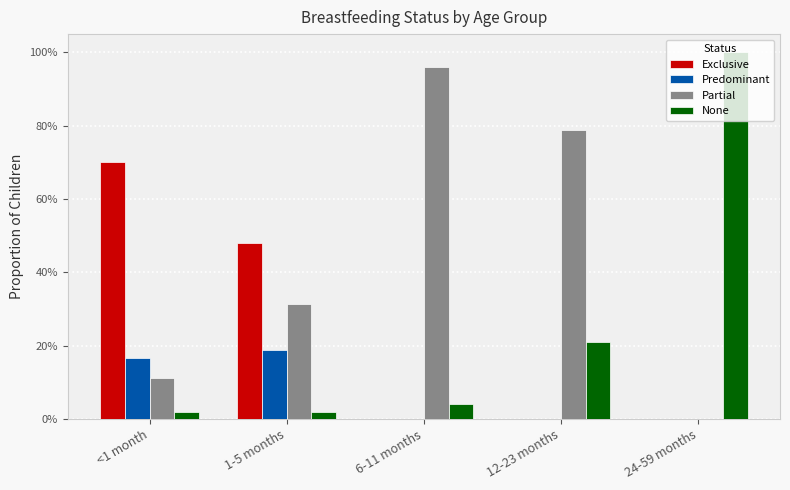

Rank the series by their maximum value, from highest to lowest.

None, Partial, Exclusive, Predominant